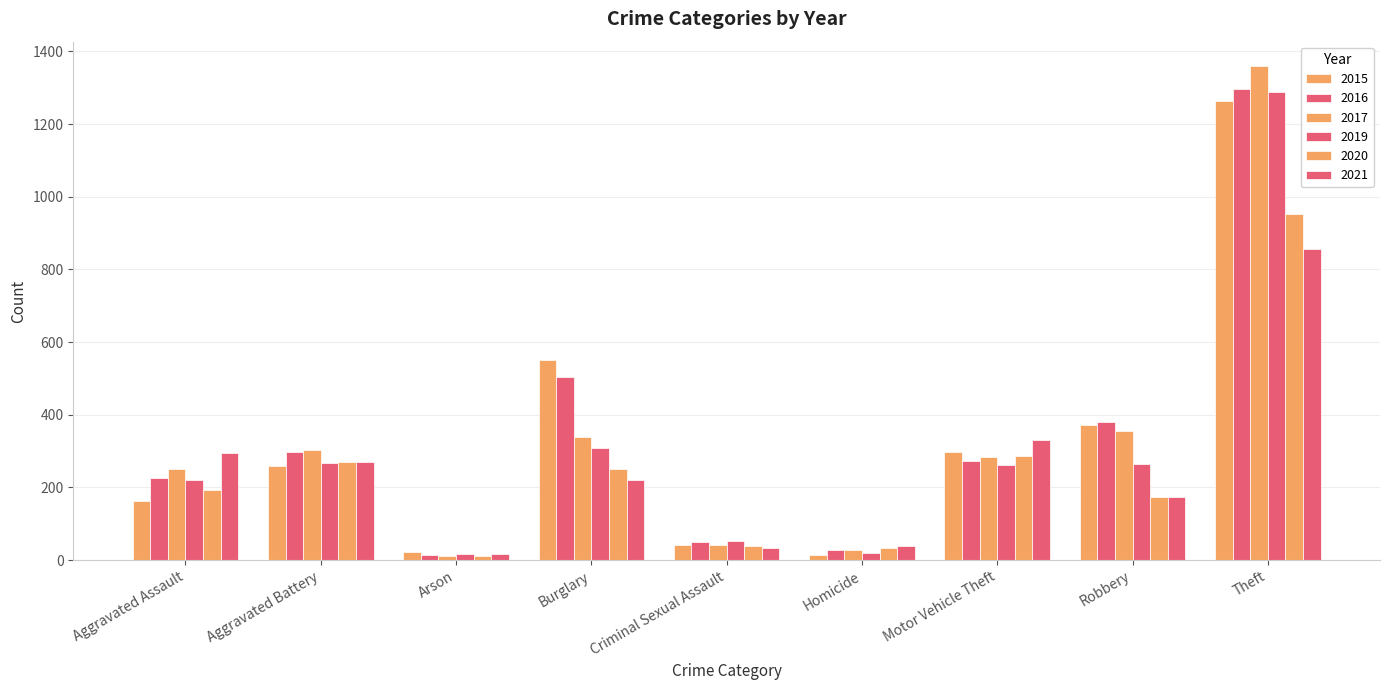

Rank the categories by 2017 value from highest to lowest.

Theft, Robbery, Burglary, Aggravated Battery, Motor Vehicle Theft, Aggravated Assault, Criminal Sexual Assault, Homicide, Arson